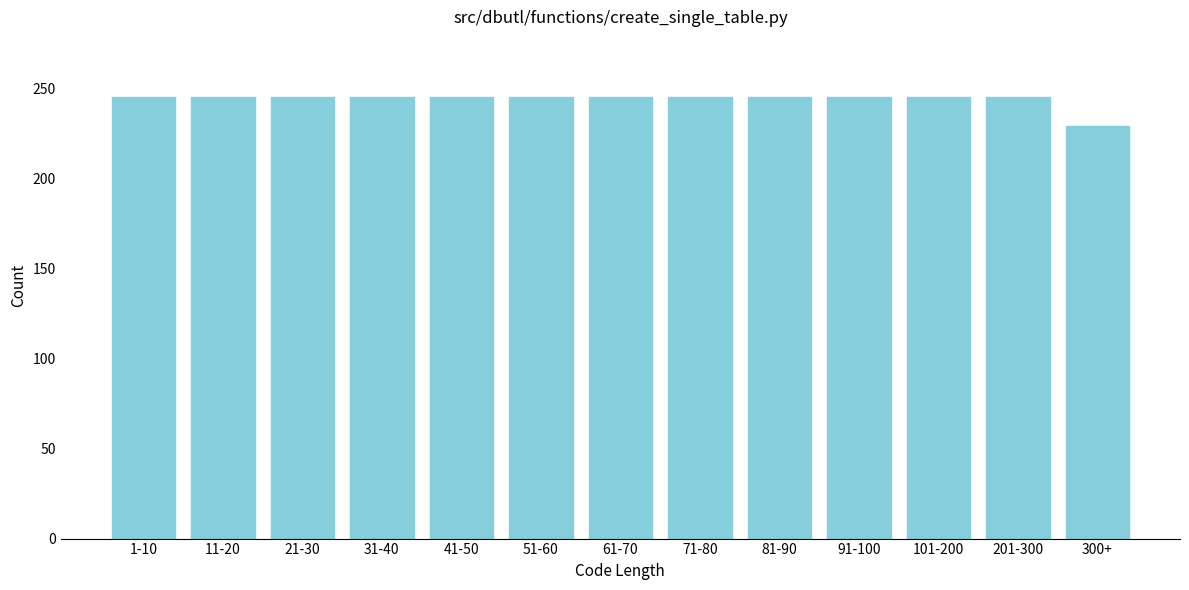

Reading left to right, transcribe all the data shown in this chart.

1-10=245	11-20=245	21-30=245	31-40=245	41-50=245	51-60=245	61-70=245	71-80=245	81-90=245	91-100=245	101-200=245	201-300=245	300+=229